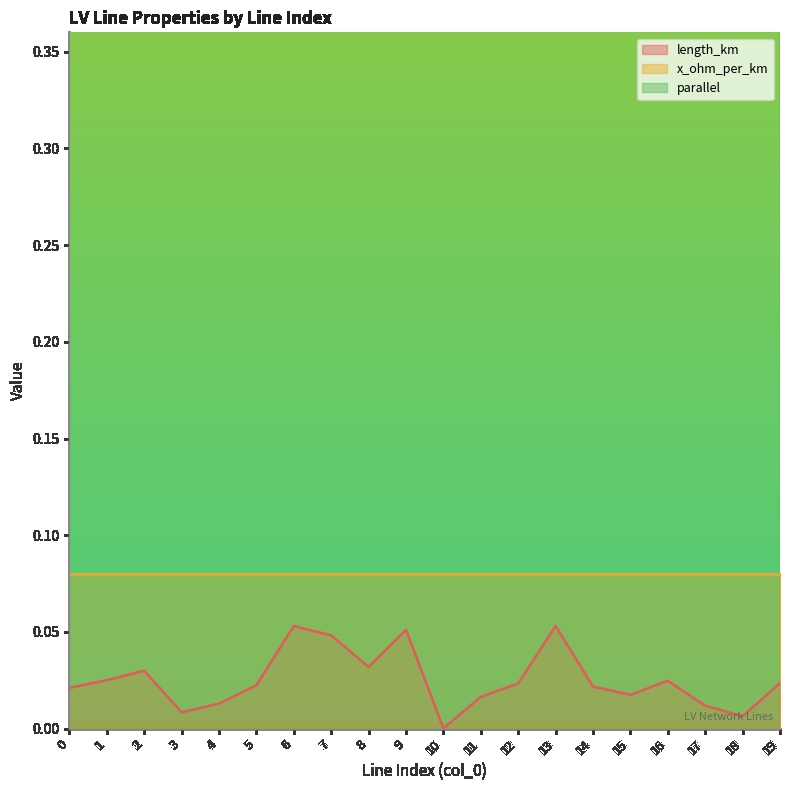

True or false: parallel has more than 0 interior local peaks.

True